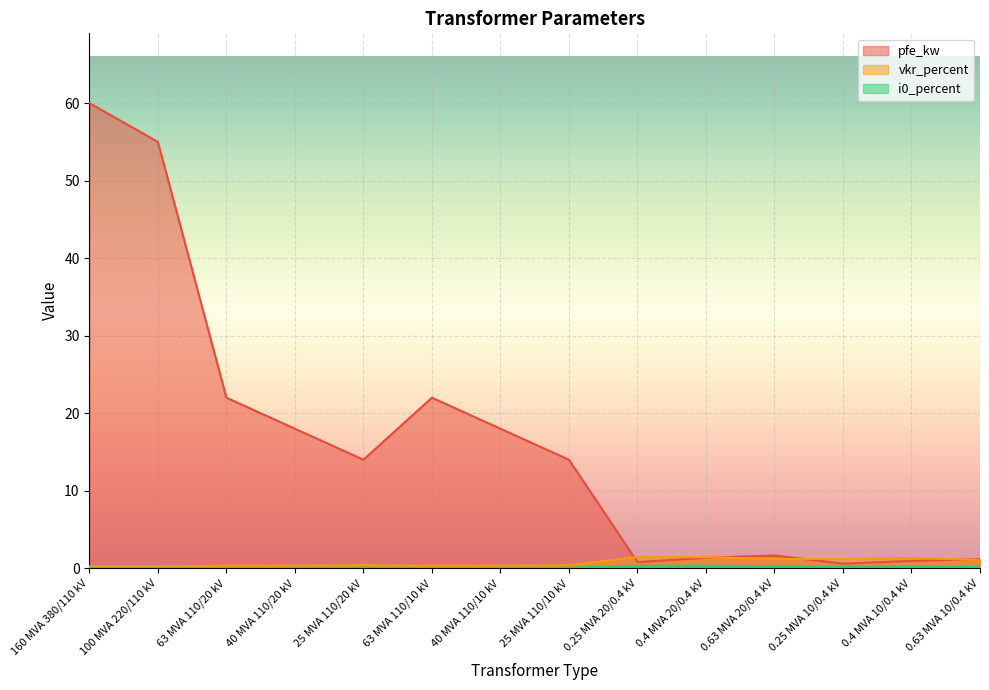

At 63 MVA 110/10 kV, list the series in order from smallest to largest.

i0_percent, vkr_percent, pfe_kw